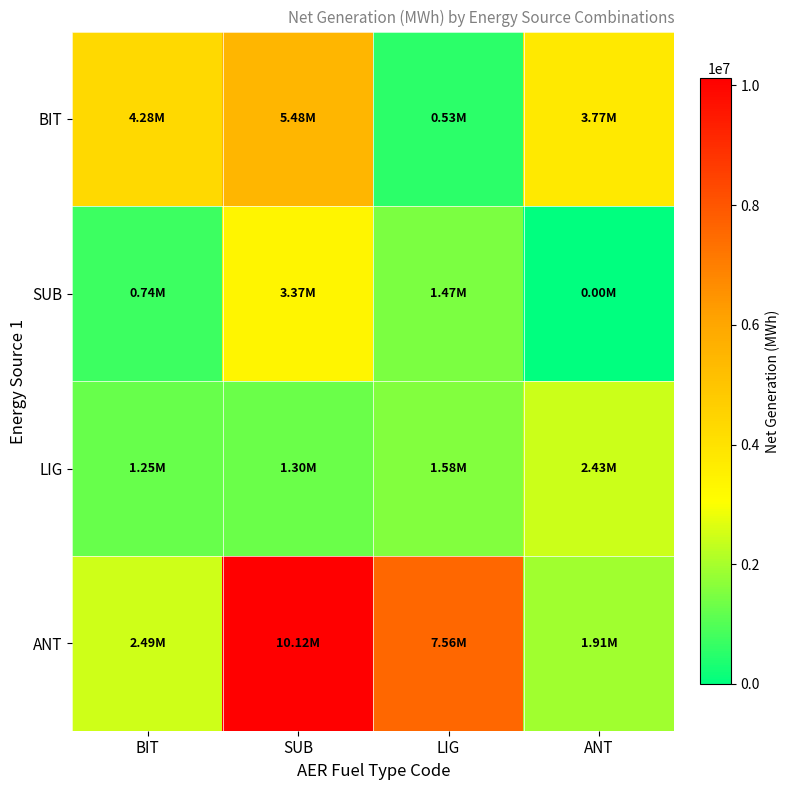

Between BIT and LIG, which series saw the biggest shift?

ANT